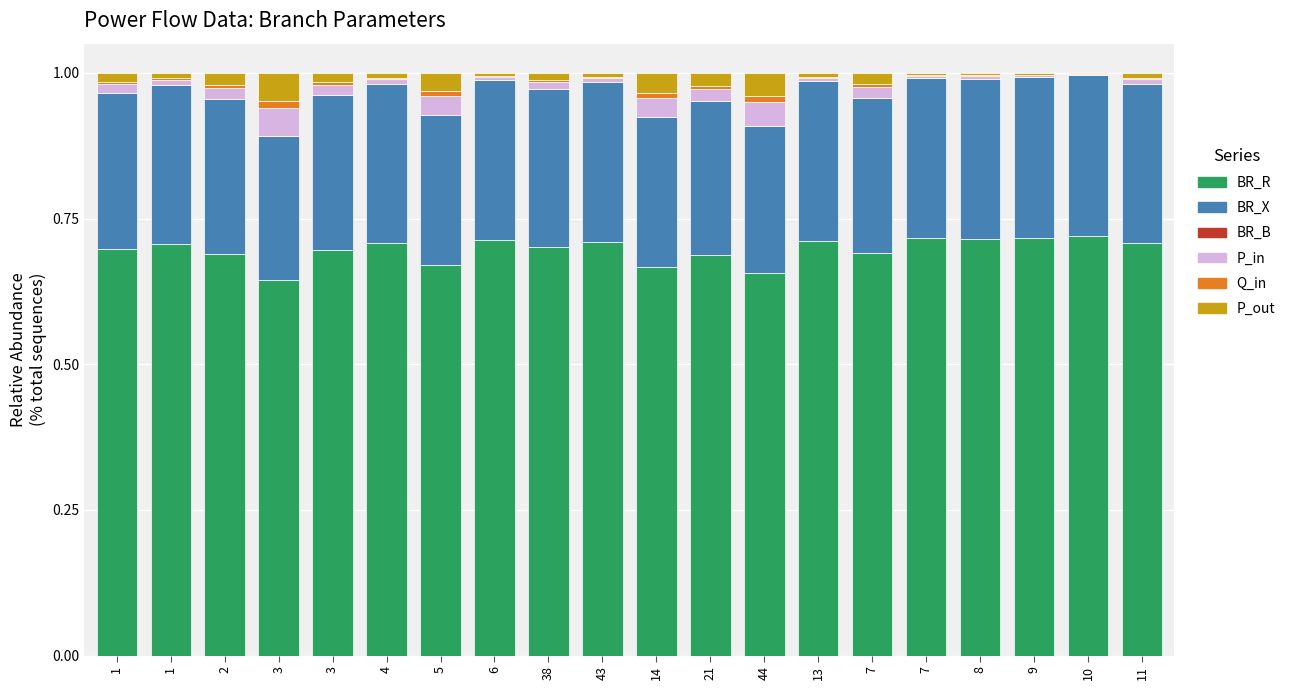

How many categories are shown in the chart?

20